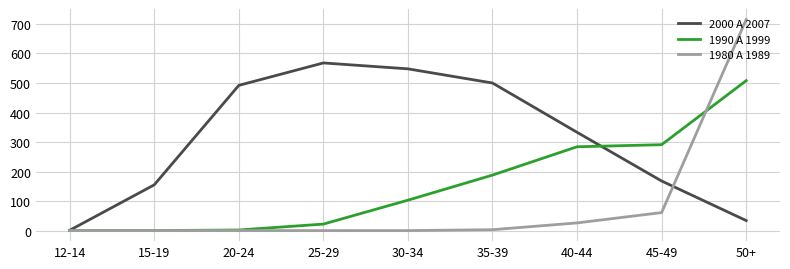

Which series has the largest total across all categories?

2000 A 2007